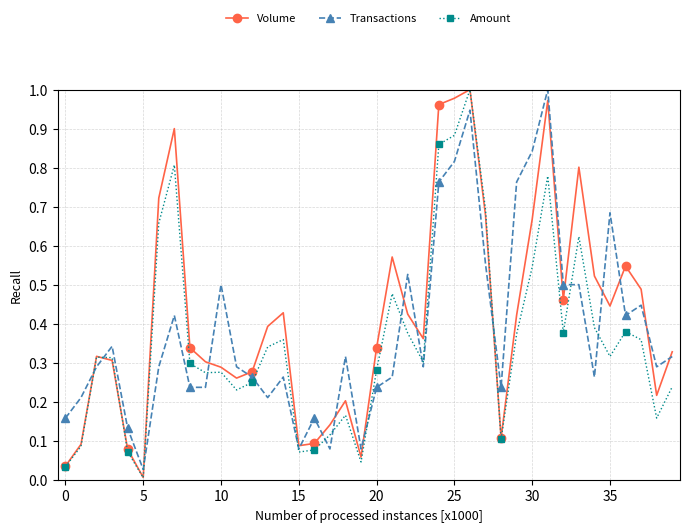

True or false: Amount has more than 1 points higher than both neighbors.

True